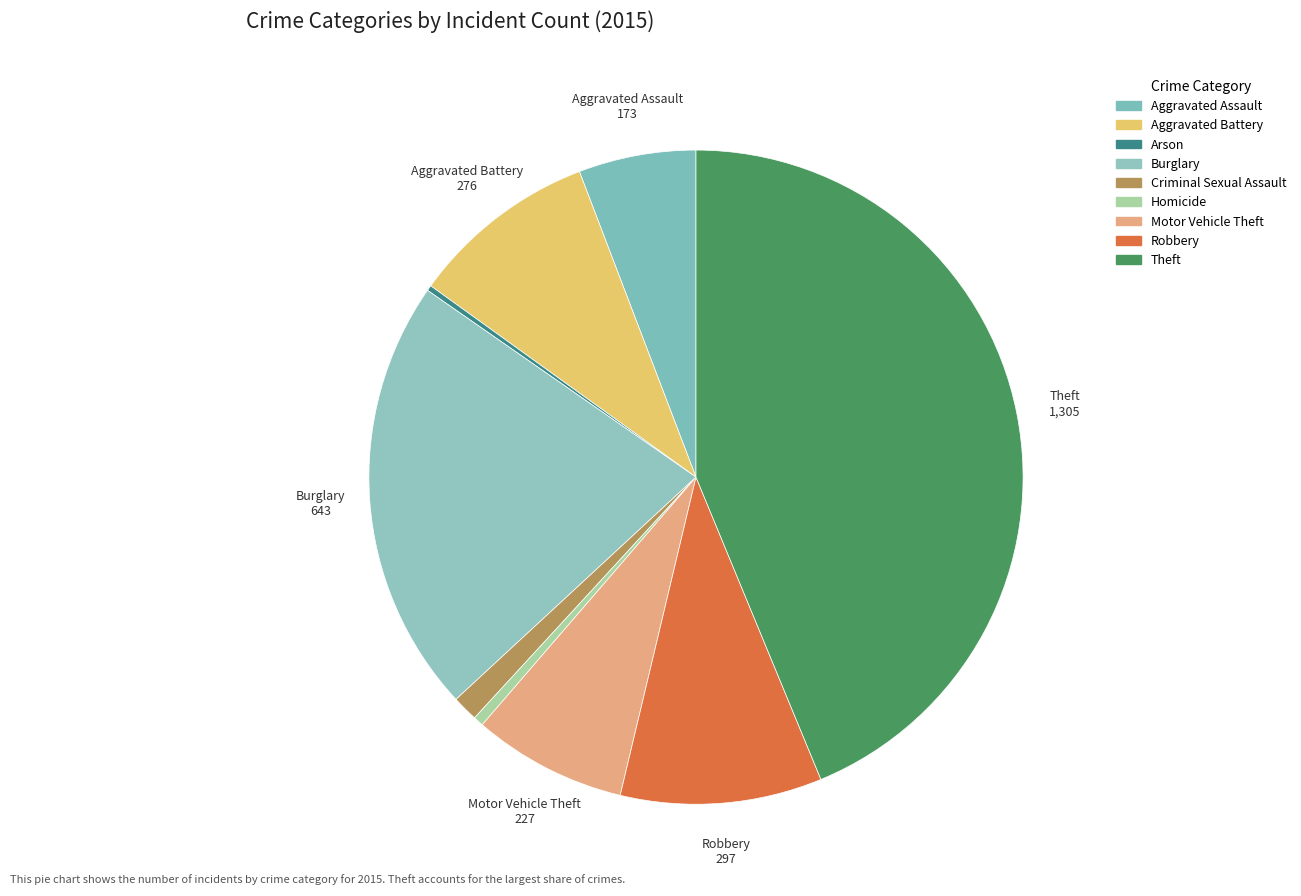

What percentage do Theft and Aggravated Assault together represent?

49.6%